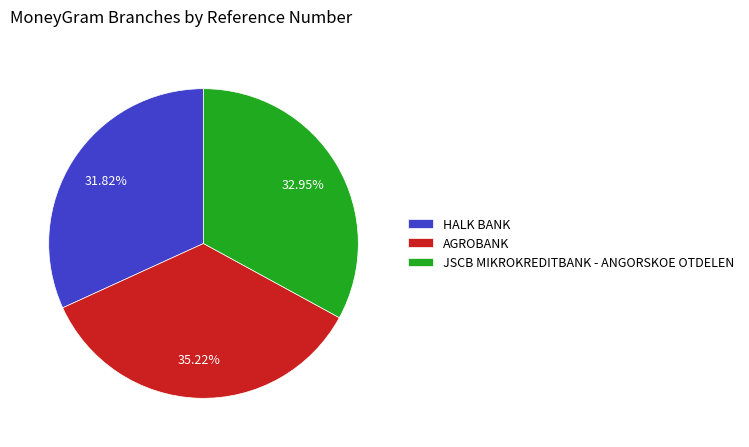

To the nearest percent, what is the average slice percentage?

33%